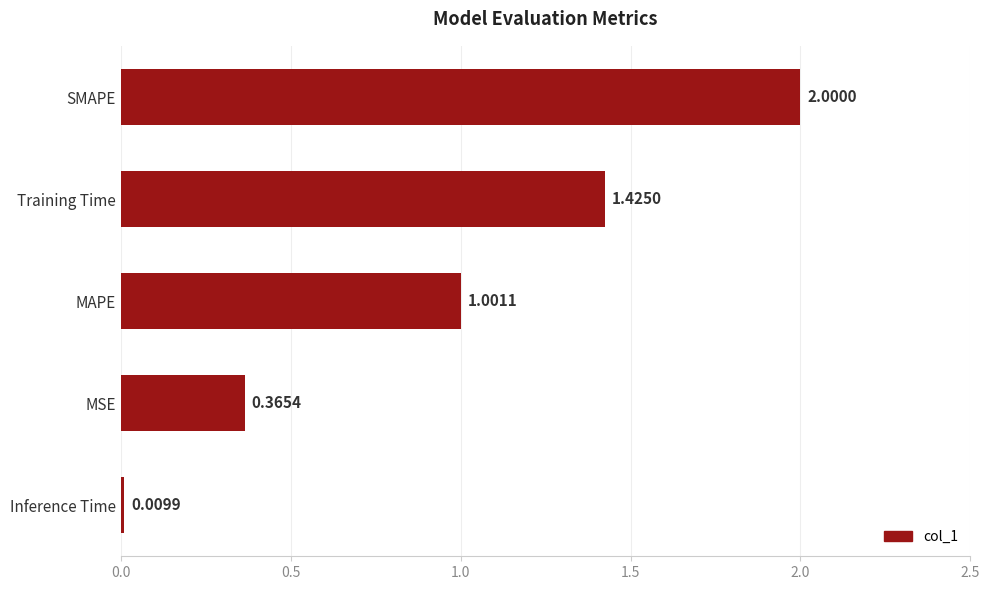

Between Training Time and MAPE, which is larger?

Training Time